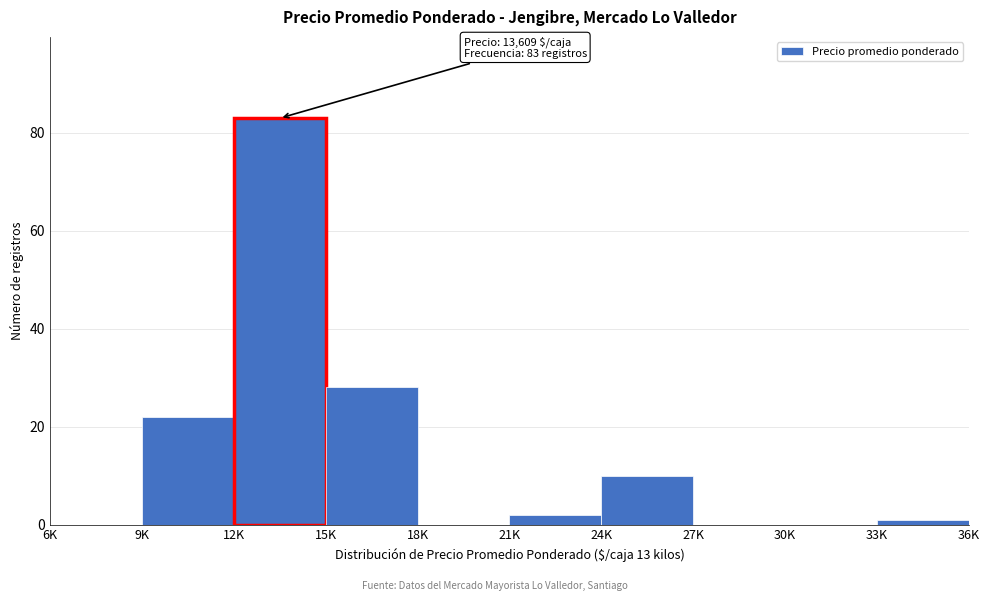

Reading right to left, list all the values displayed in this chart.

33K=1	30K=0	27K=0	24K=10	21K=2	18K=0	15K=28	12K=83	9K=22	6K=0